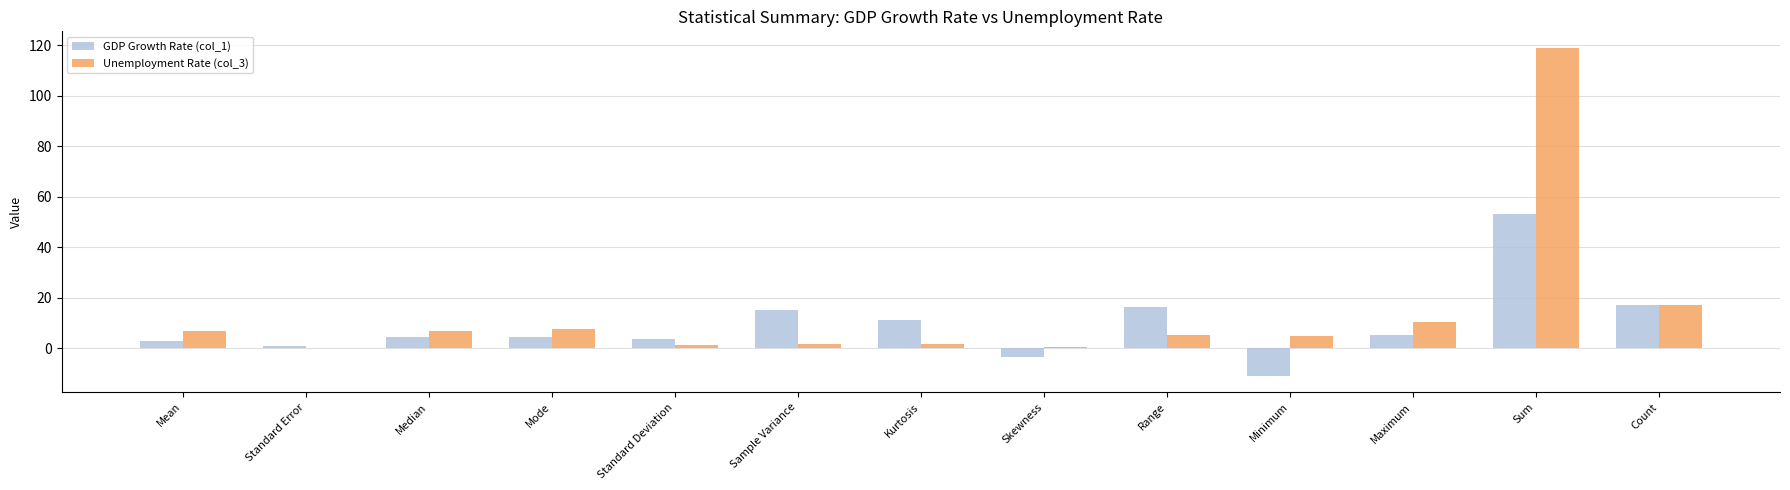

At which category is the sum across all series the highest?

Sum